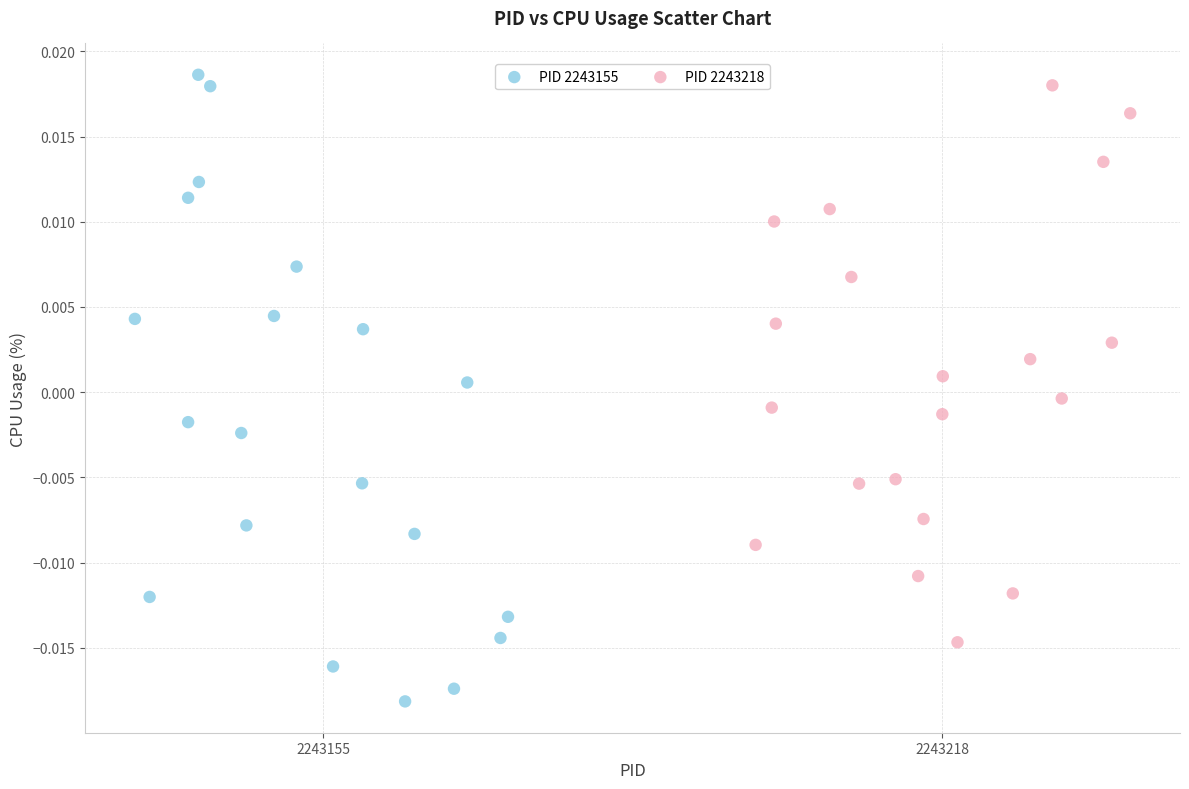

Which series reaches the minimum Y coordinate?

PID 2243155